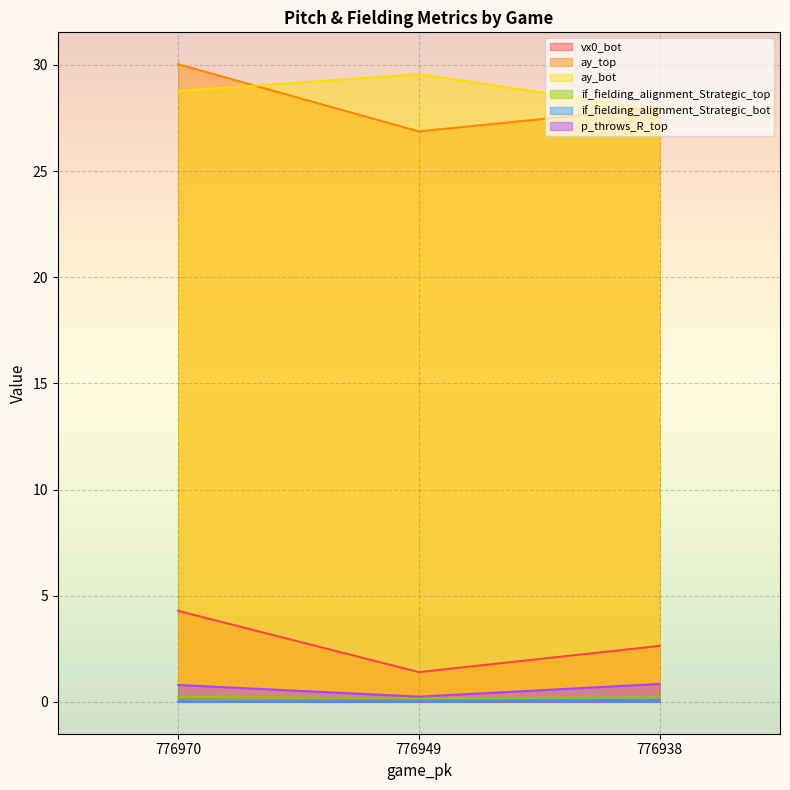

What are all the series names shown in the legend?

vx0_bot, ay_top, ay_bot, if_fielding_alignment_Strategic_top, if_fielding_alignment_Strategic_bot, p_throws_R_top